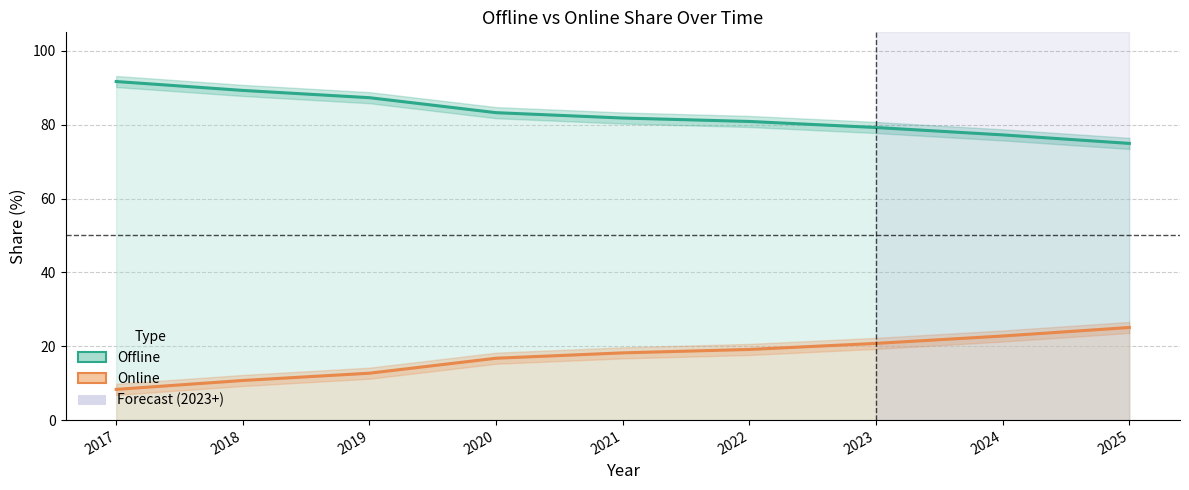

Which series has the widest spread of values?

Offline